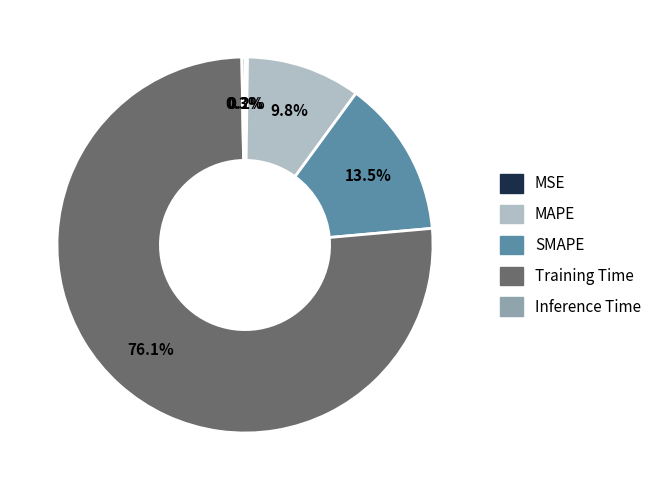

To the nearest percent, what is the average slice percentage?

20%